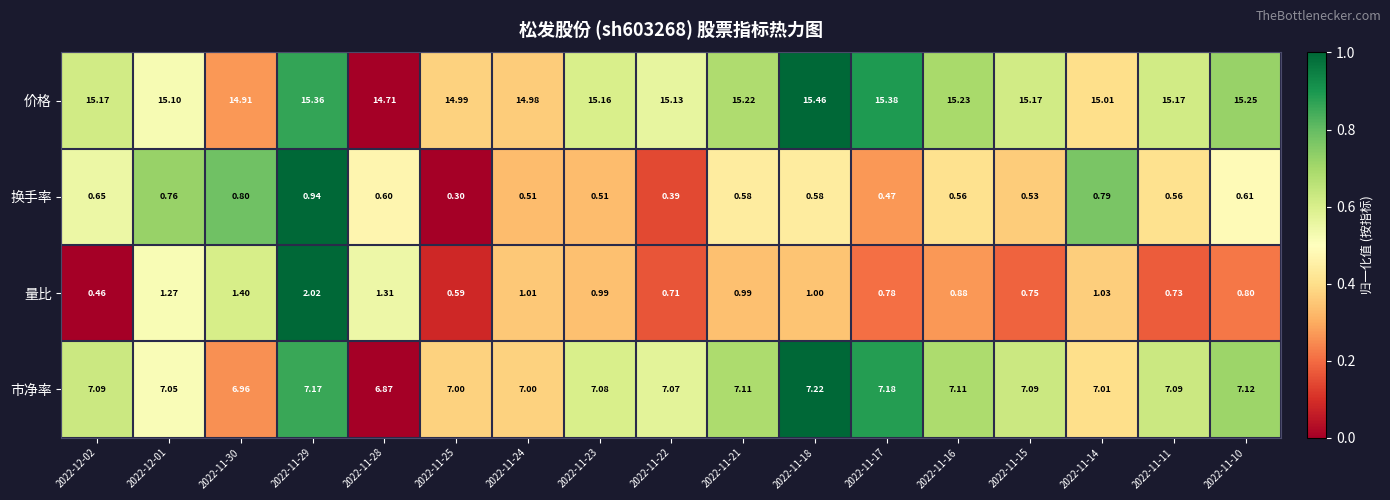

Between 2022-11-28 and 2022-11-15, which series saw the biggest shift?

量比